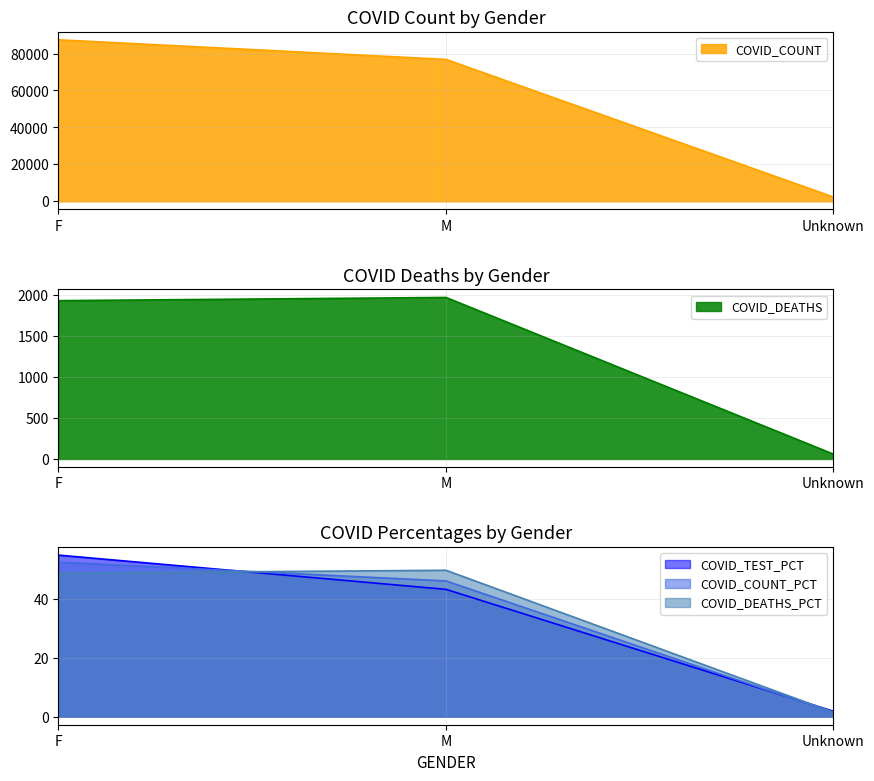

What is the label of the 3rd point from the left?

Unknown